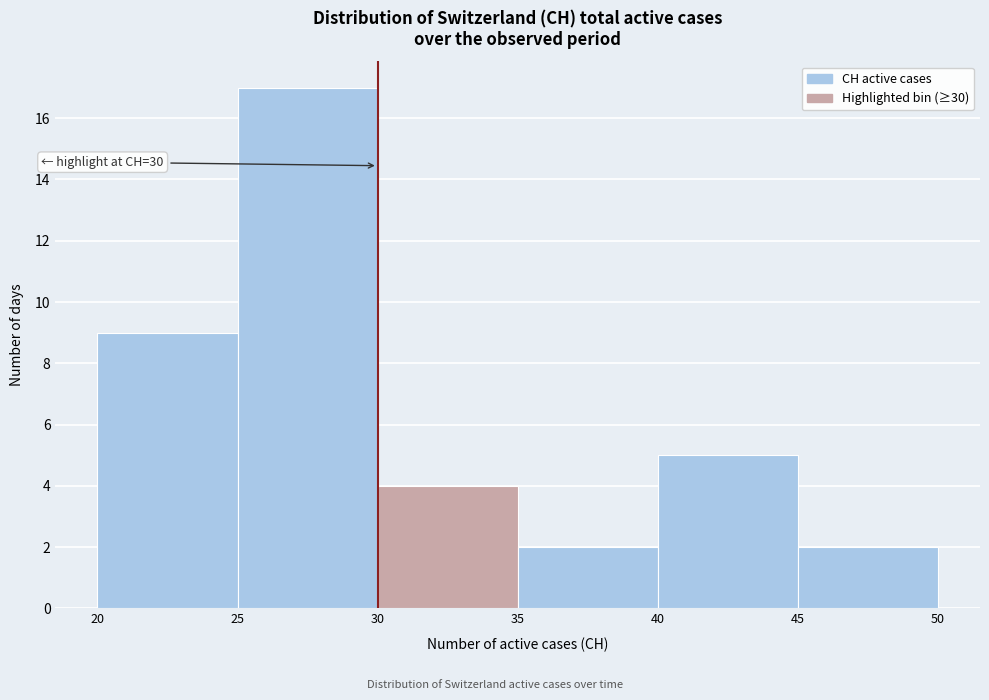

Over which range of the x-axis is the bar tallest?

25 to 30